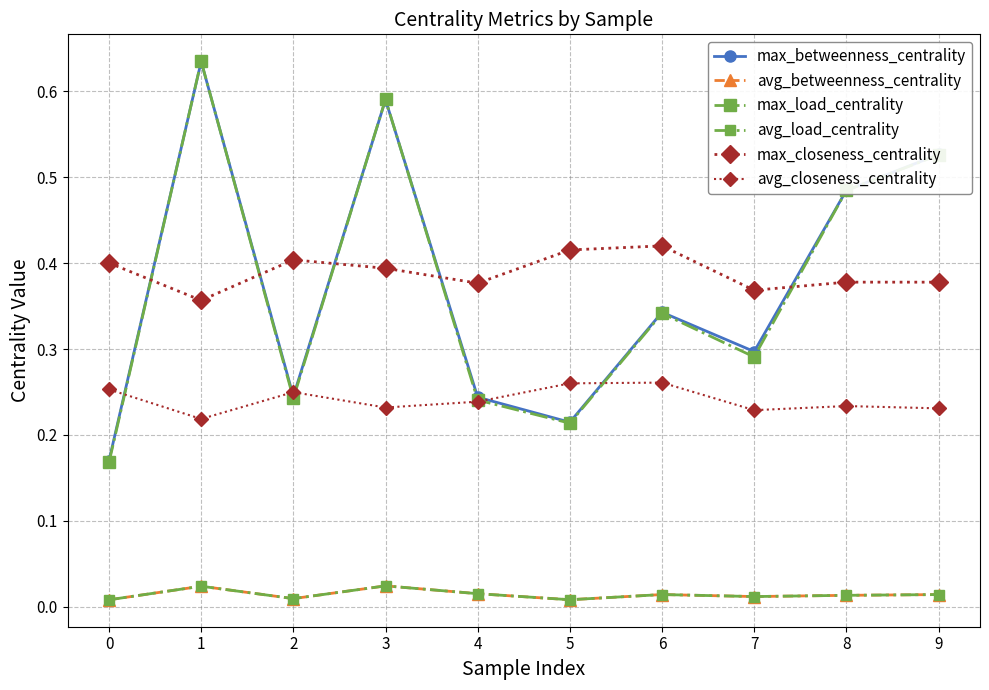

What is the approximate value of avg_closeness_centrality at 3?

0.2